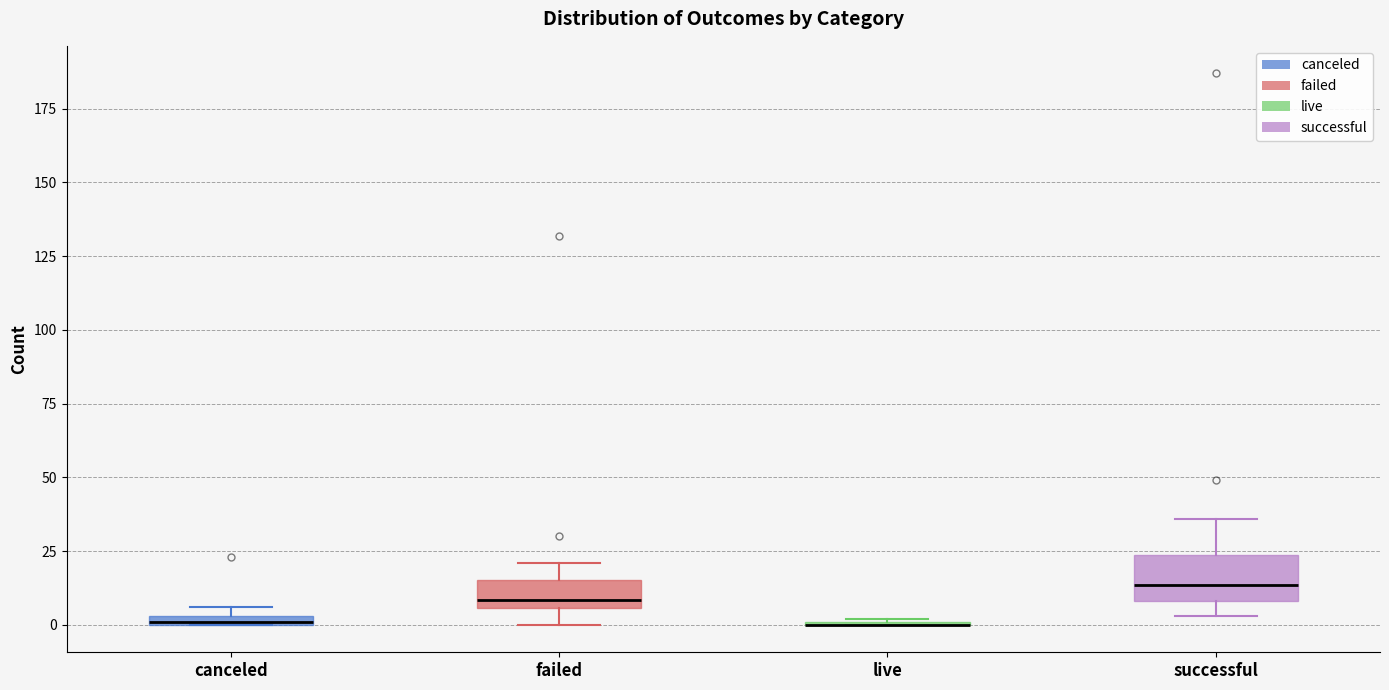

Comparing the boxes themselves (not the whiskers), which one is the tallest?

successful